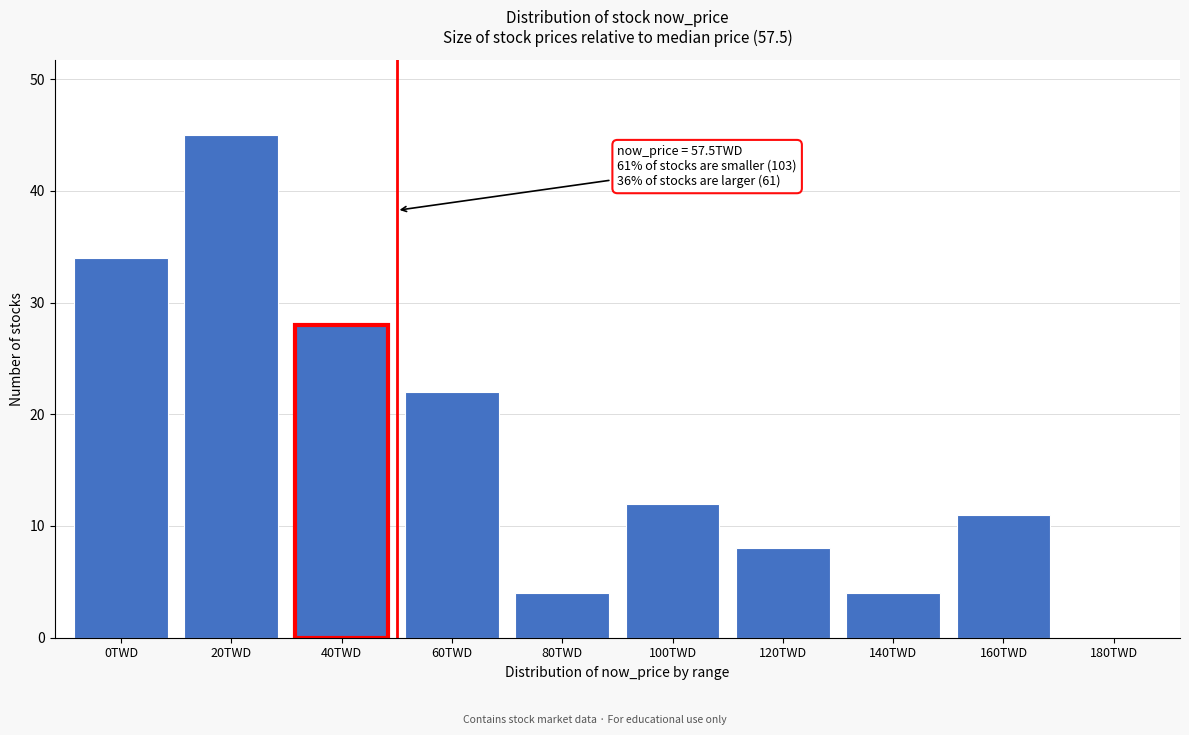

Reading right to left, what are all the values shown in this chart?

180TWD=0	160TWD=11	140TWD=4	120TWD=8	100TWD=12	80TWD=4	60TWD=22	40TWD=28	20TWD=45	0TWD=34